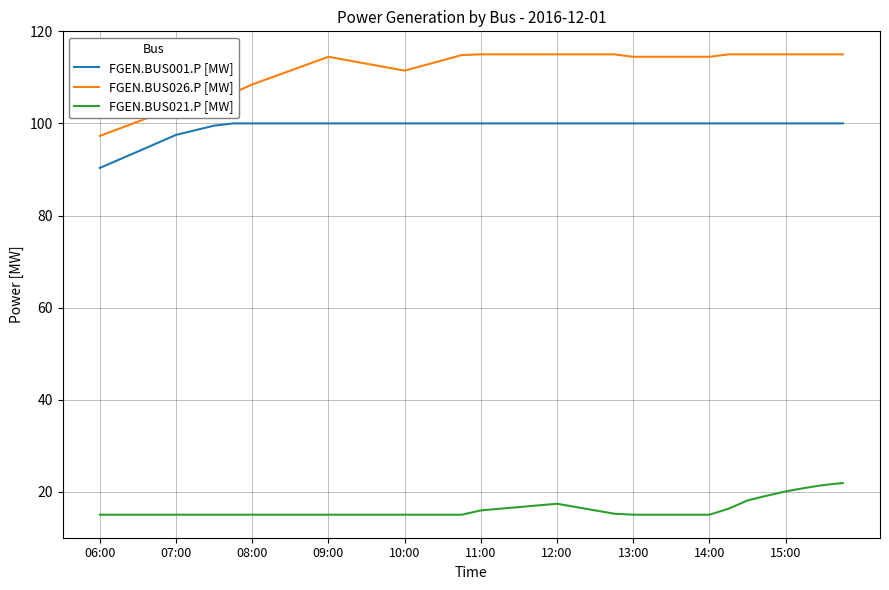

Which series has the largest range (max minus min)?

FGEN.BUS026.P [MW]